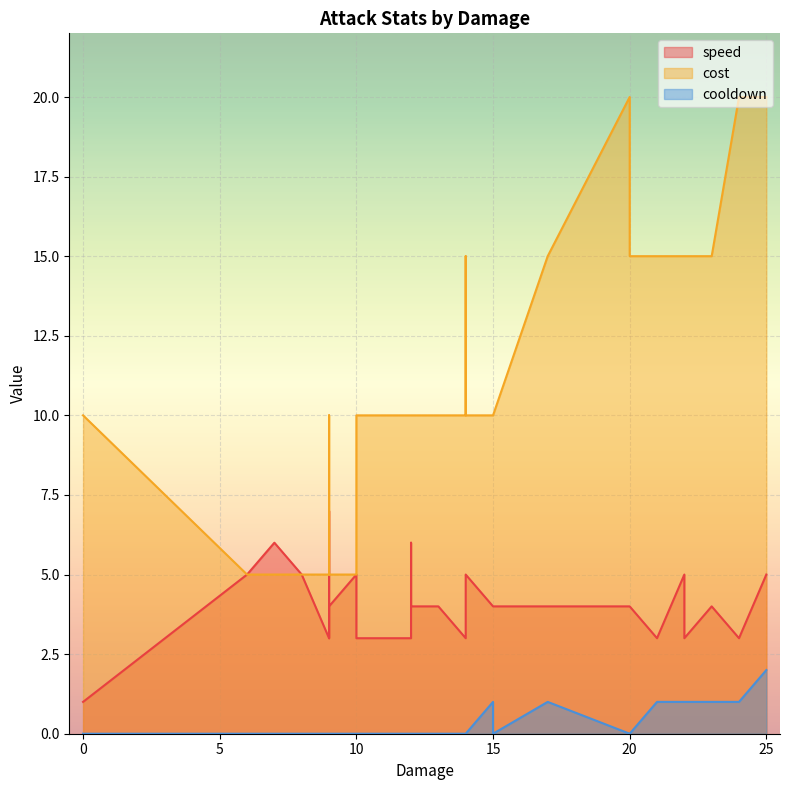

Which series changed the most between 8 and 25?

cost